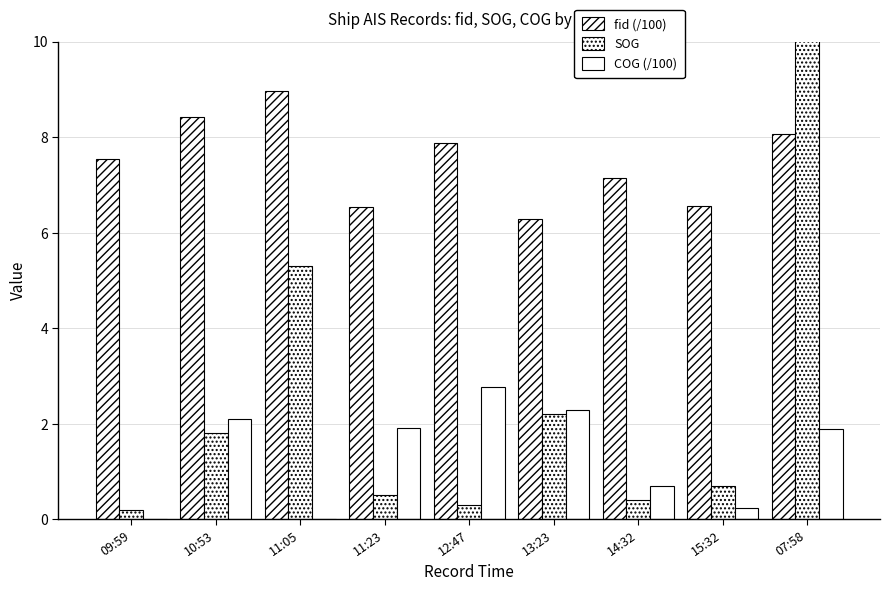

At which label does SOG reach its peak?

07:58